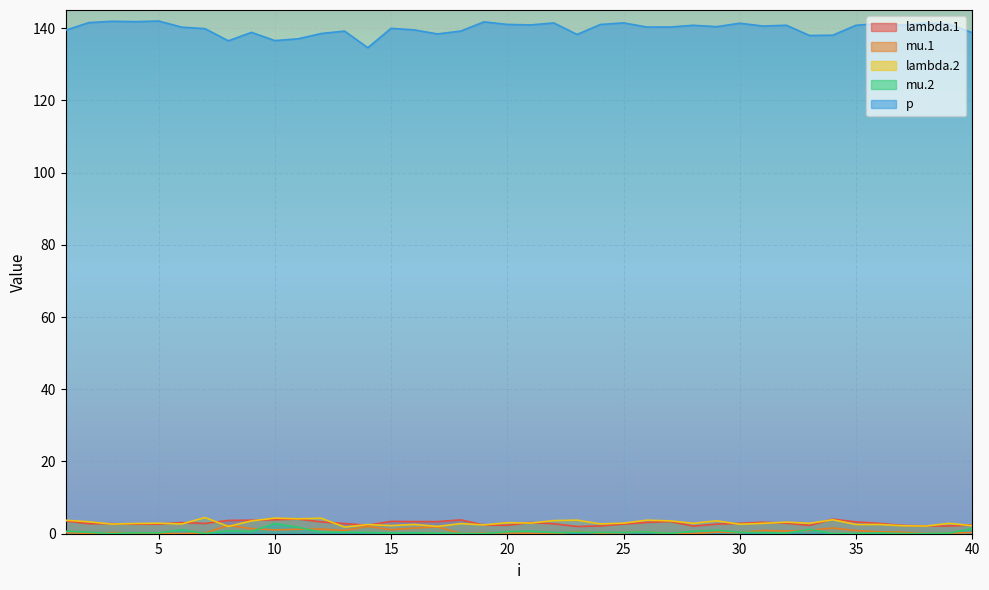

What is the highest value of the mu.2 series?

2.8